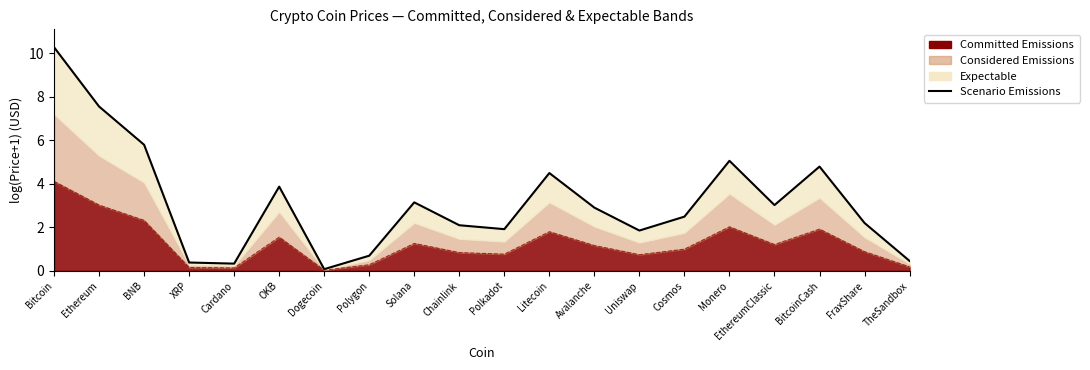

What is the sum of the values at Polygon and Cardano?

1.0